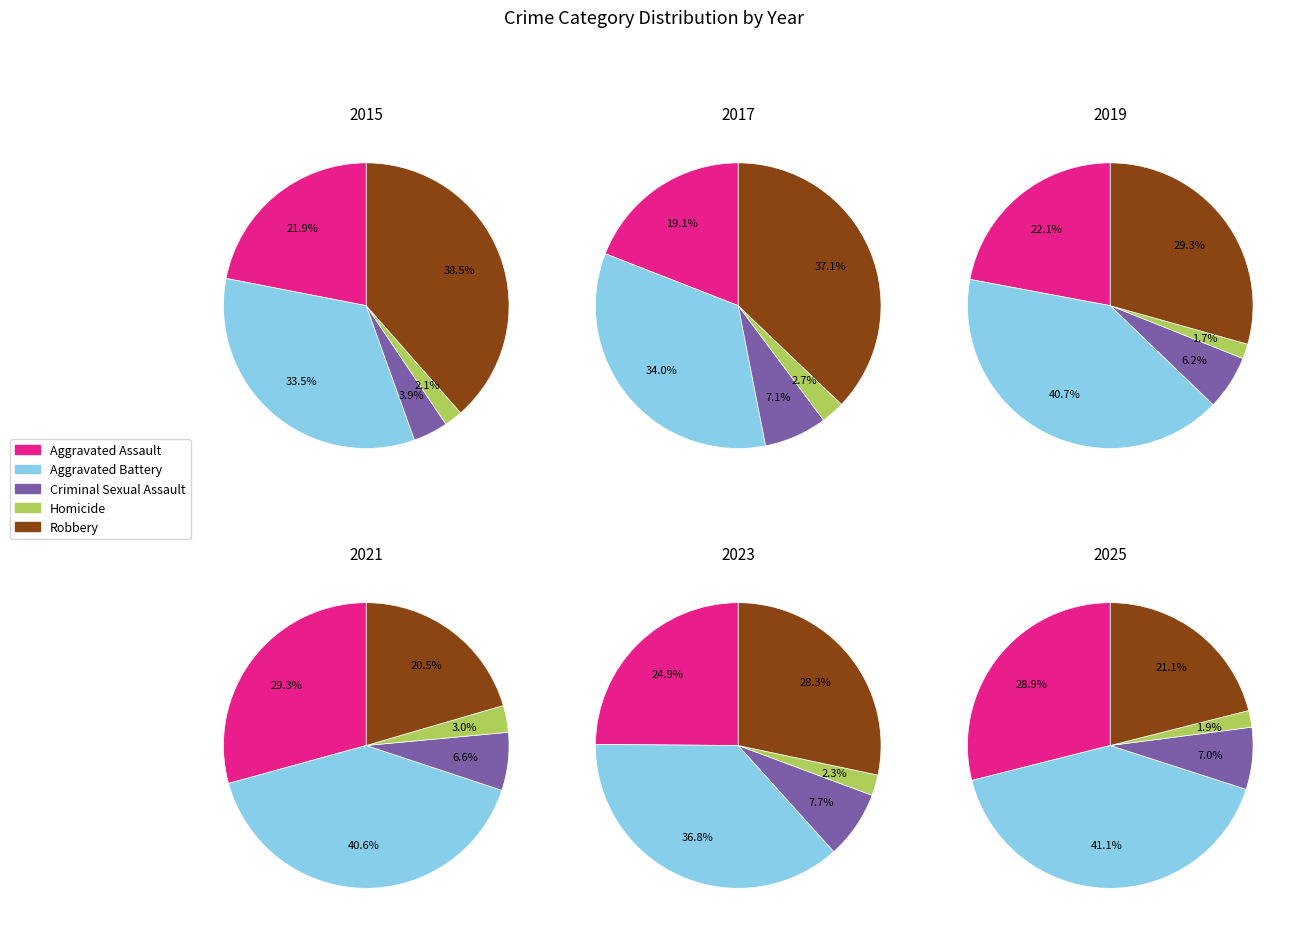

Does any single category account for the majority?

No